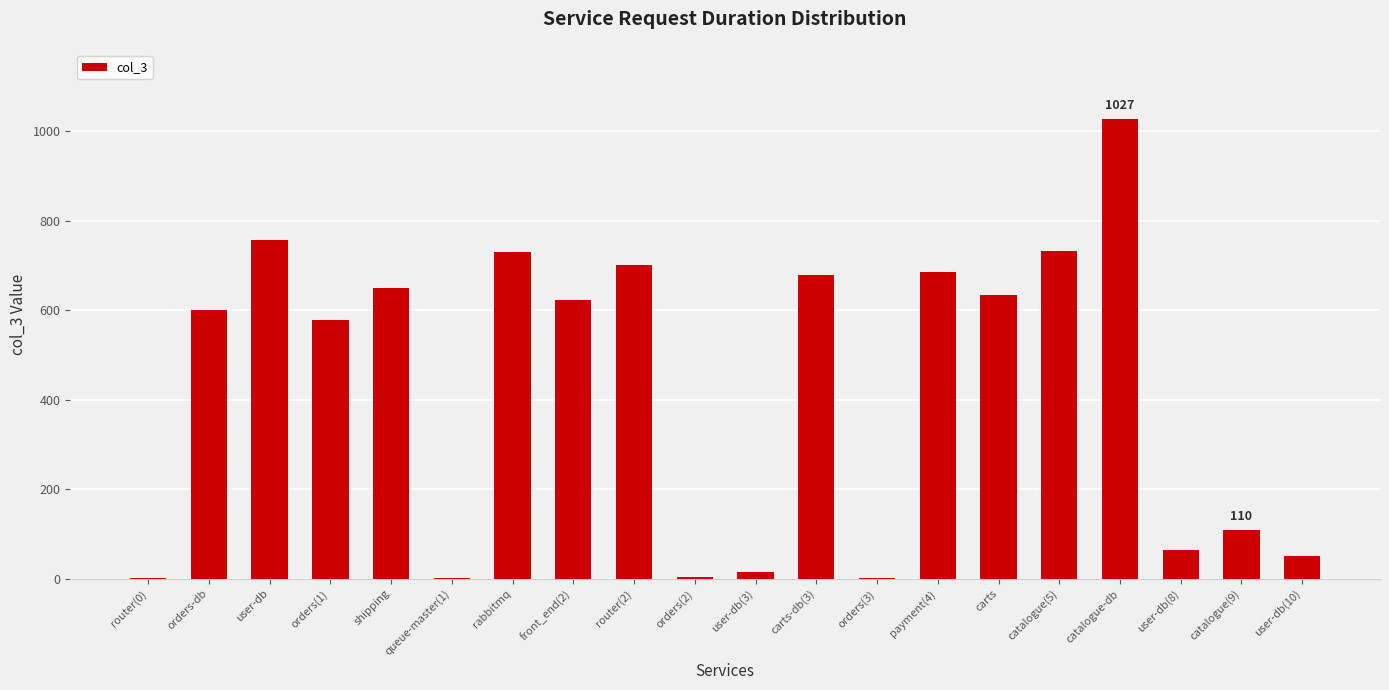

What is the difference between the values at router(0) and catalogue-db?

1026